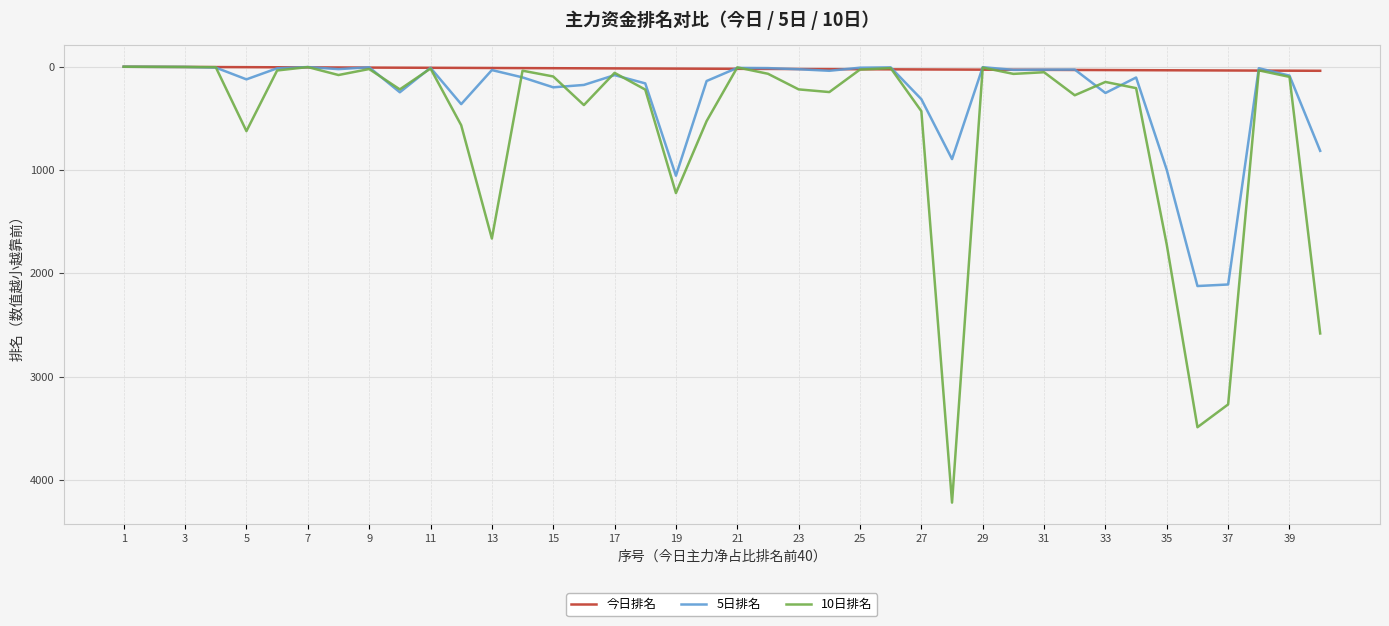

Rank the series by their average value, from lowest to highest.

今日排名, 5日排名, 10日排名